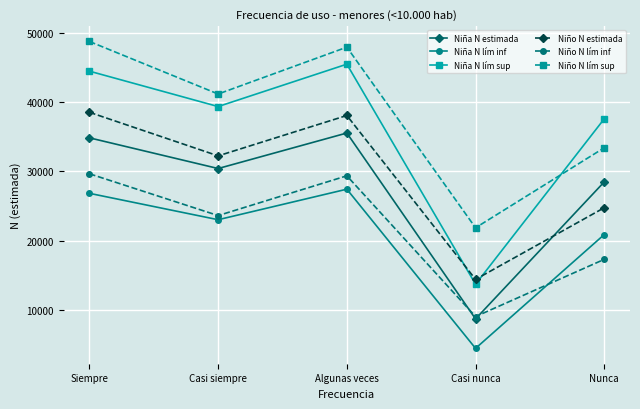

True or false: Niño N lím sup has more than 2 interior local peaks.

False